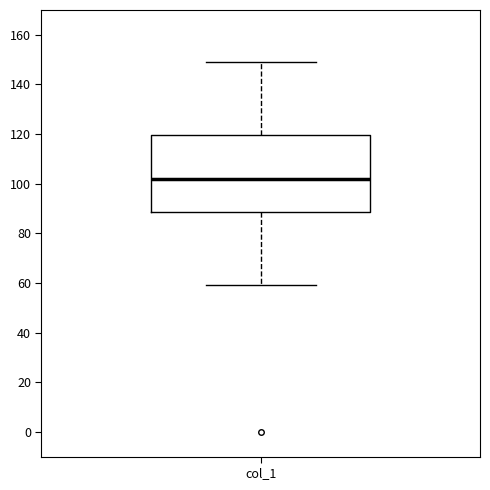

Transcribe this box plot: give where the median line is, the range the box spans, and where the two whiskers end, as read against the y-axis. The values are not printed on the chart, so give them approximately, as read against the axis.

median 102, box 88 to 120, whiskers 60 to 150